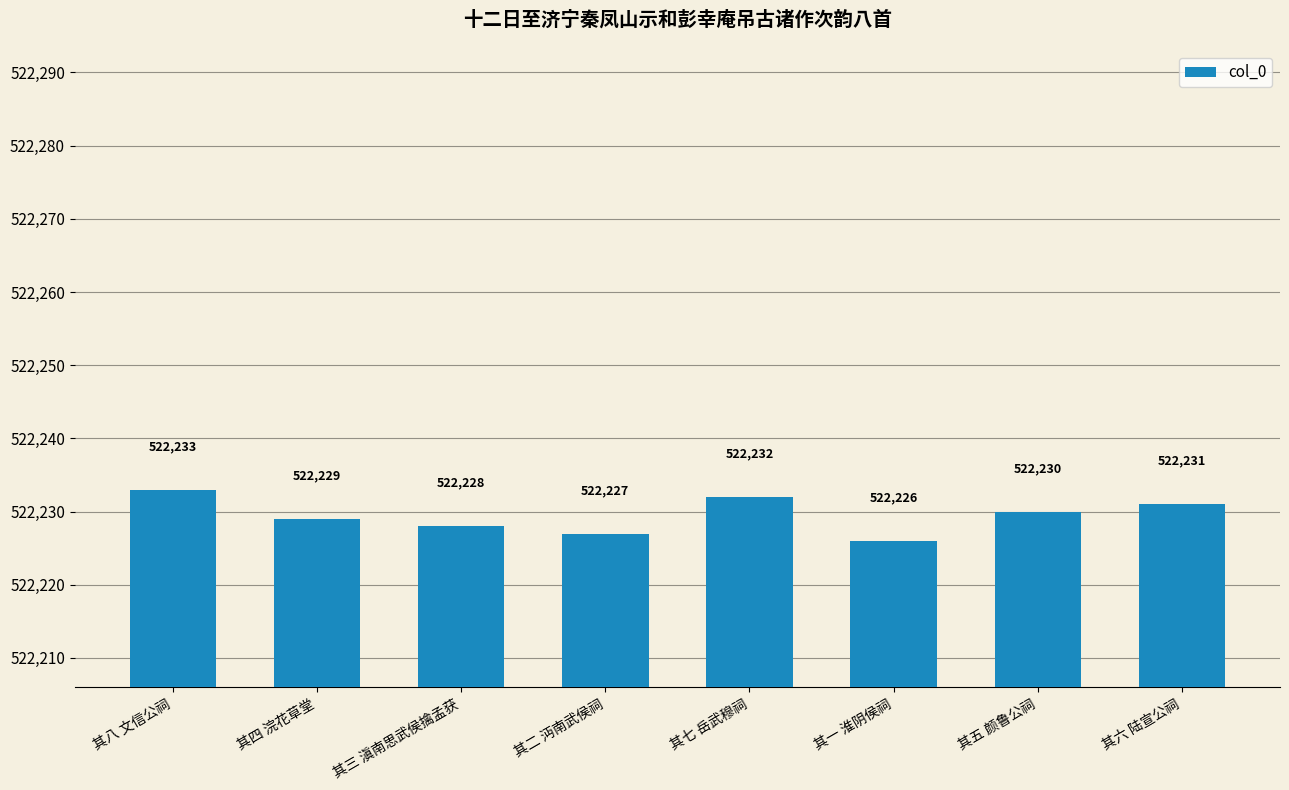

The chart shows a value of 179629 at 其三 滇南思武侯擒孟获. True or false?

False